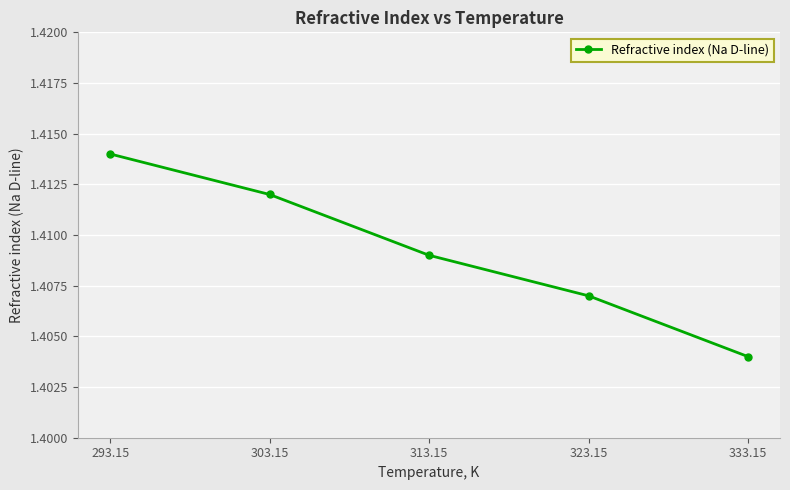

The value at 333.15 is 1.0. True or false?

False